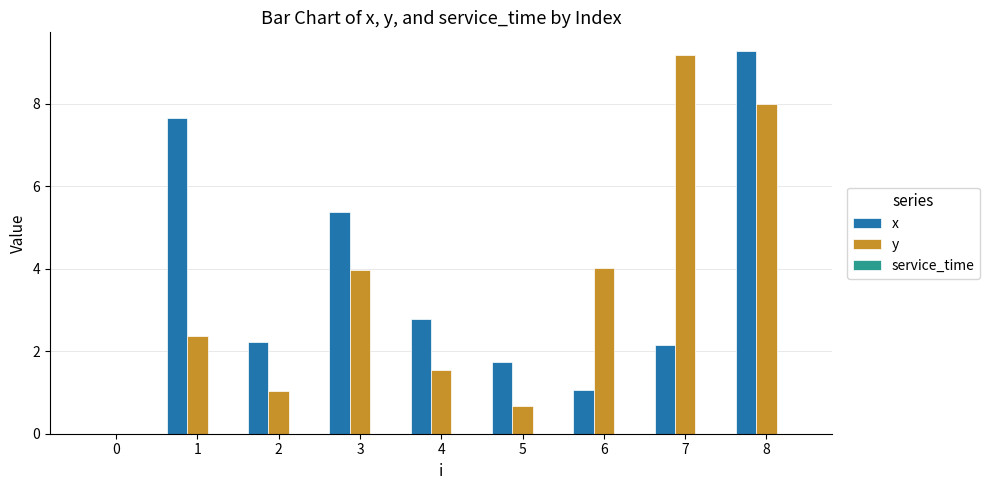

Which series changed the most between 4 and 8?

x